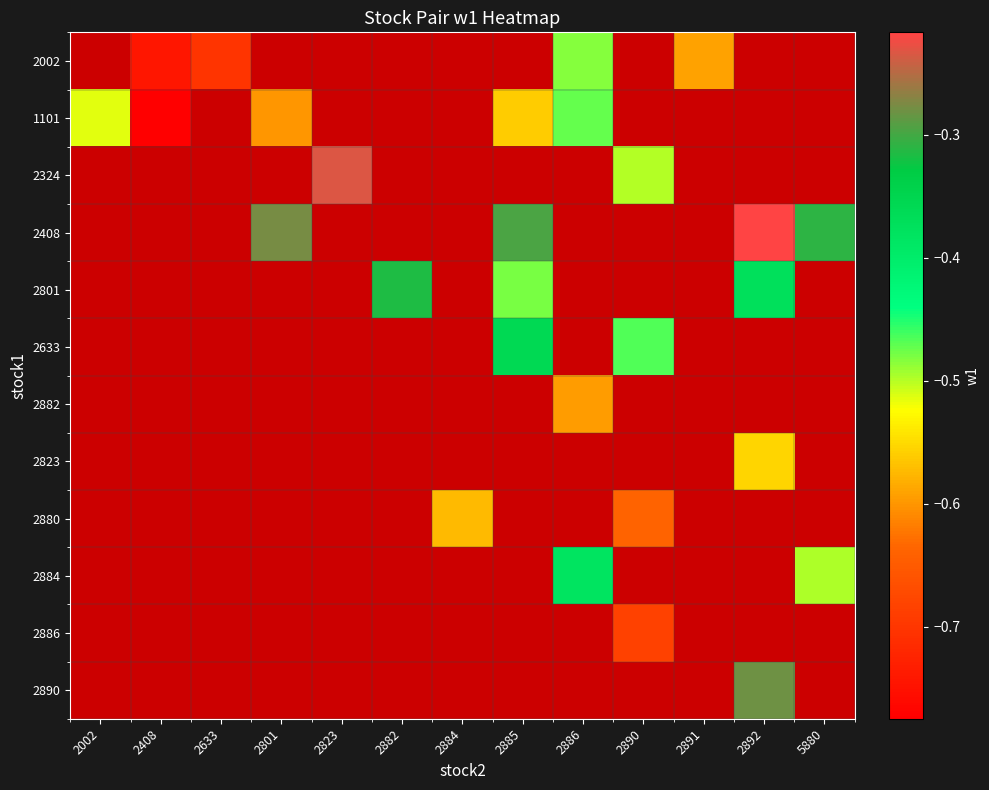

Which has a higher value, 2823 or 2002?

2002